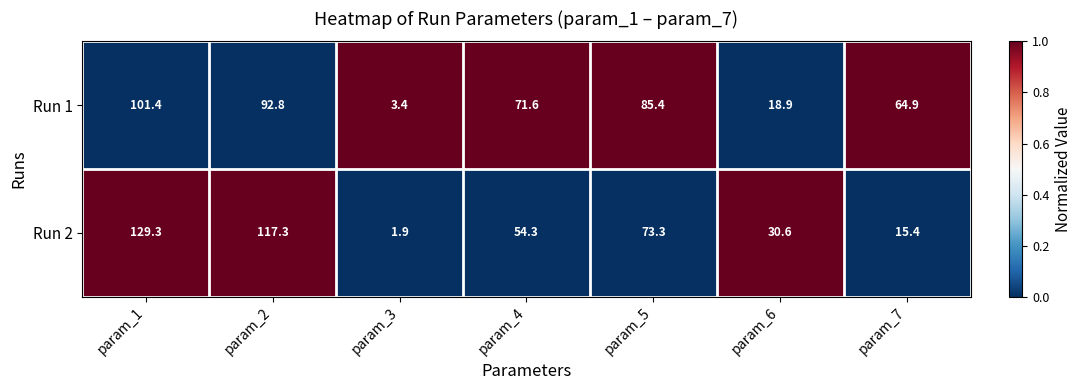

At which label does Run 1 first exceed 71?

param_1